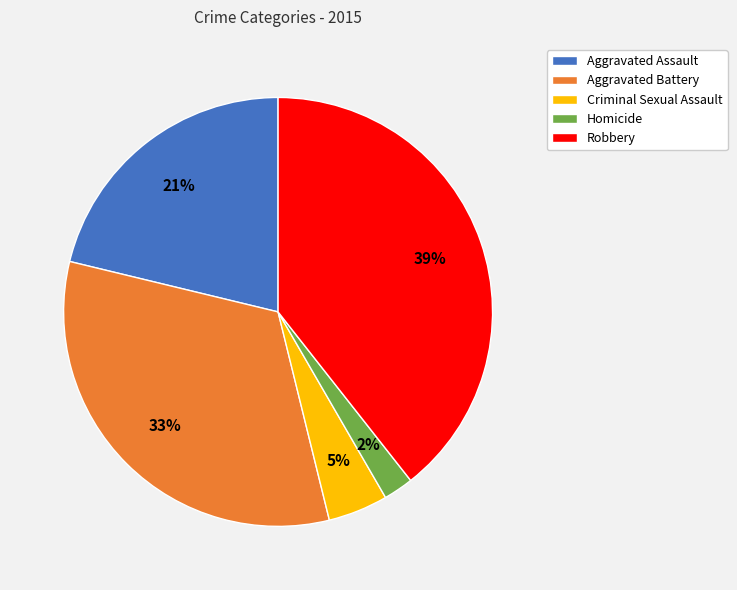

What is the ratio of the value at Aggravated Battery to the value at Robbery?

0.8